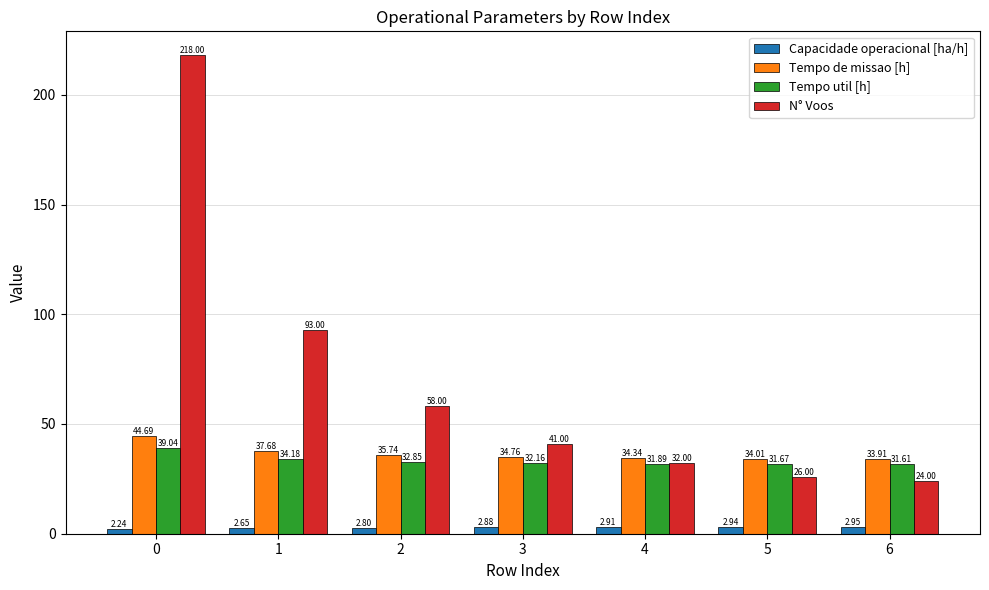

Which series changed the most between 1 and 5?

N° Voos